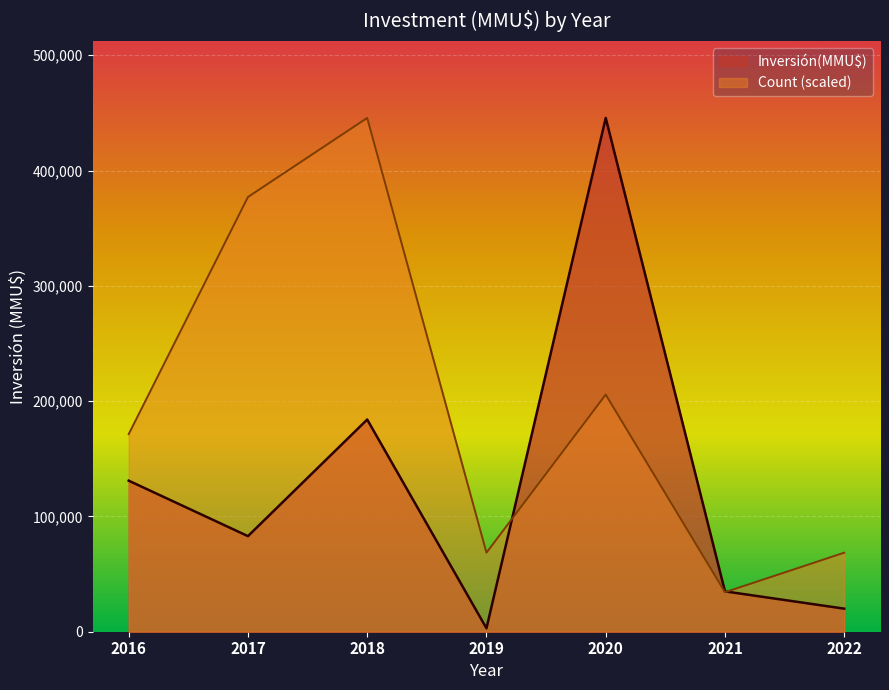

What is the spread (max minus min) of values at 5?

32599